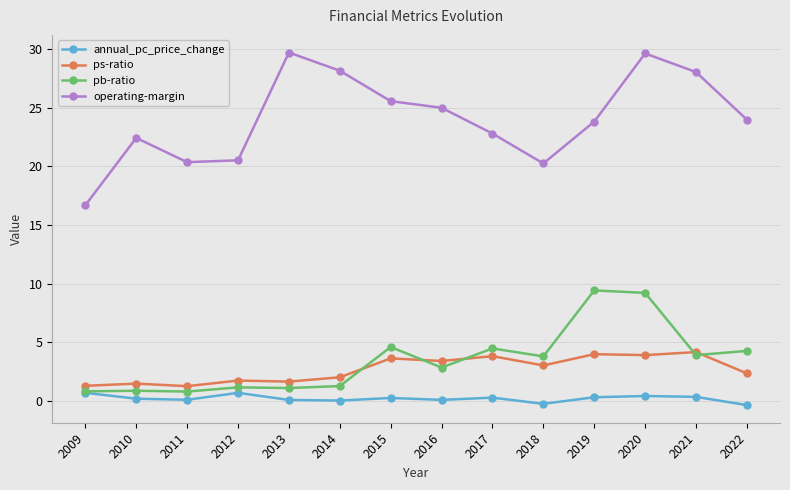

True or false: annual_pc_price_change has more than 0 interior local peaks.

True